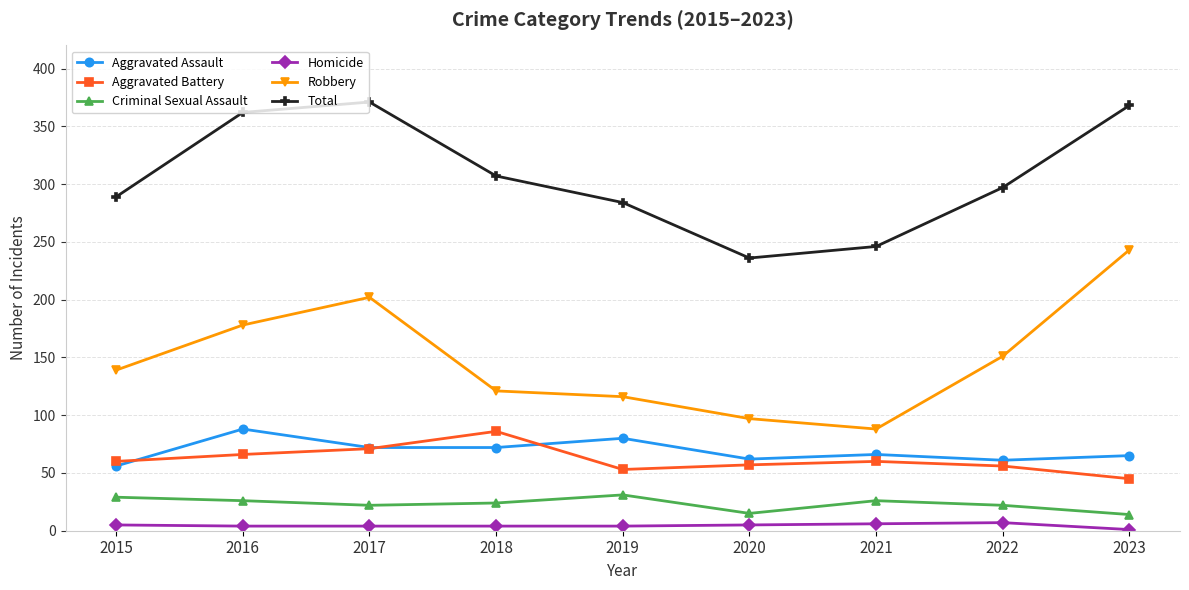

The value of Robbery at 2019 is 33. True or false?

False